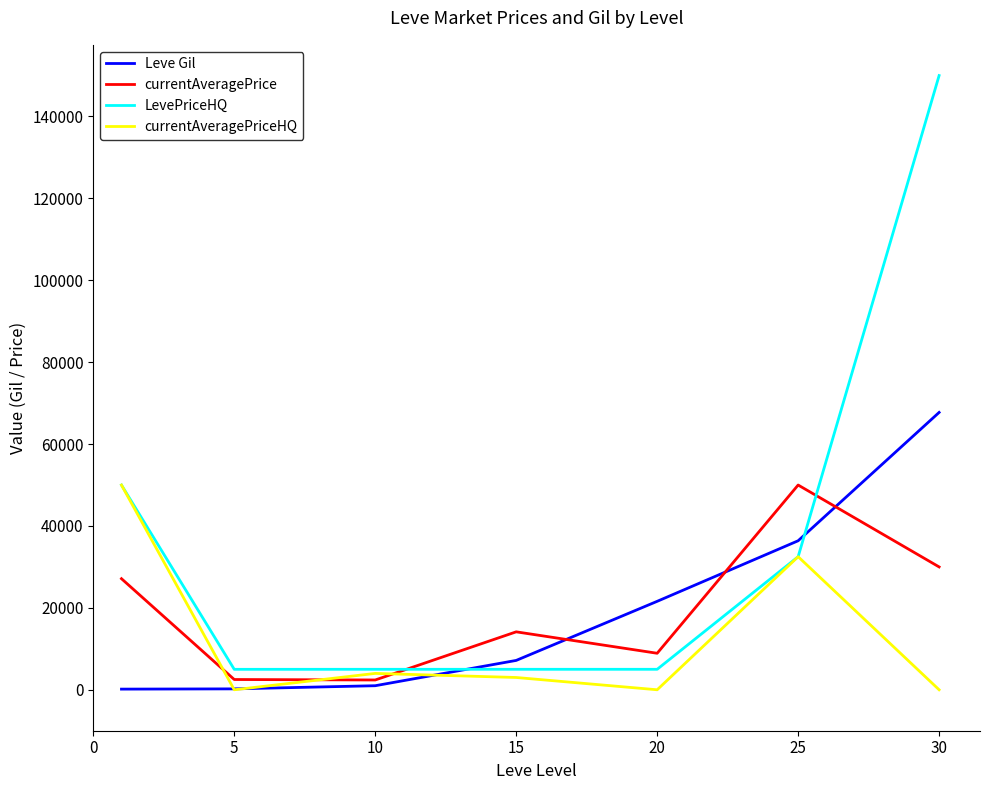

Which series has the widest spread of values?

LevePriceHQ